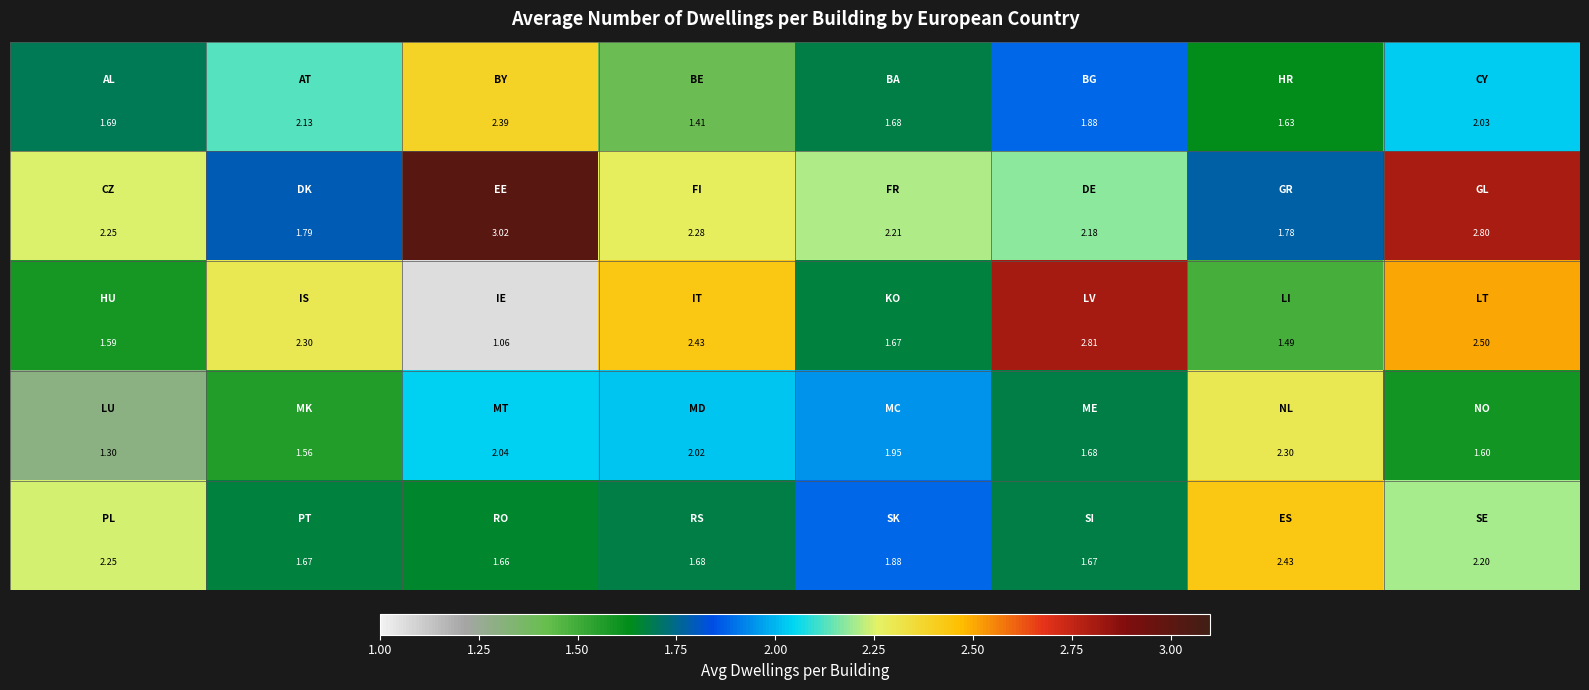

How many series are shown in this chart?

5